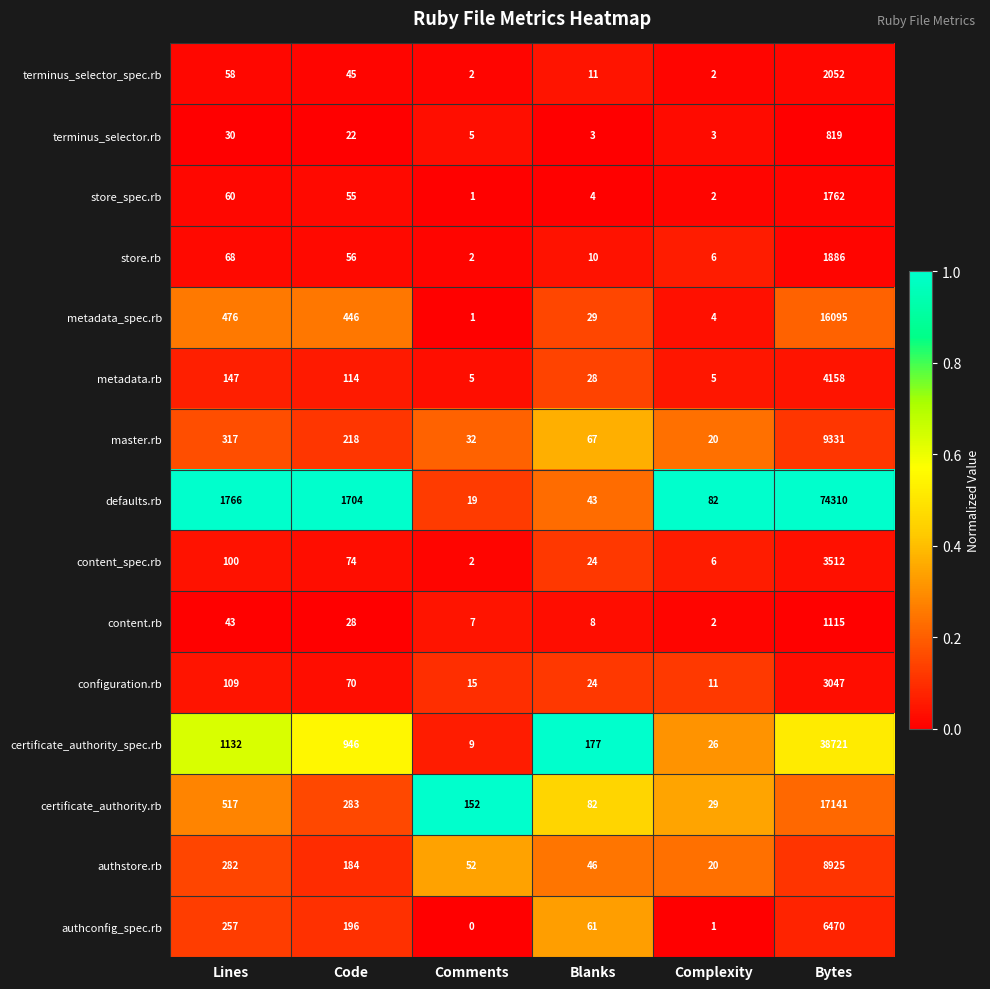

At how many categories does at least one series exceed 0?

6